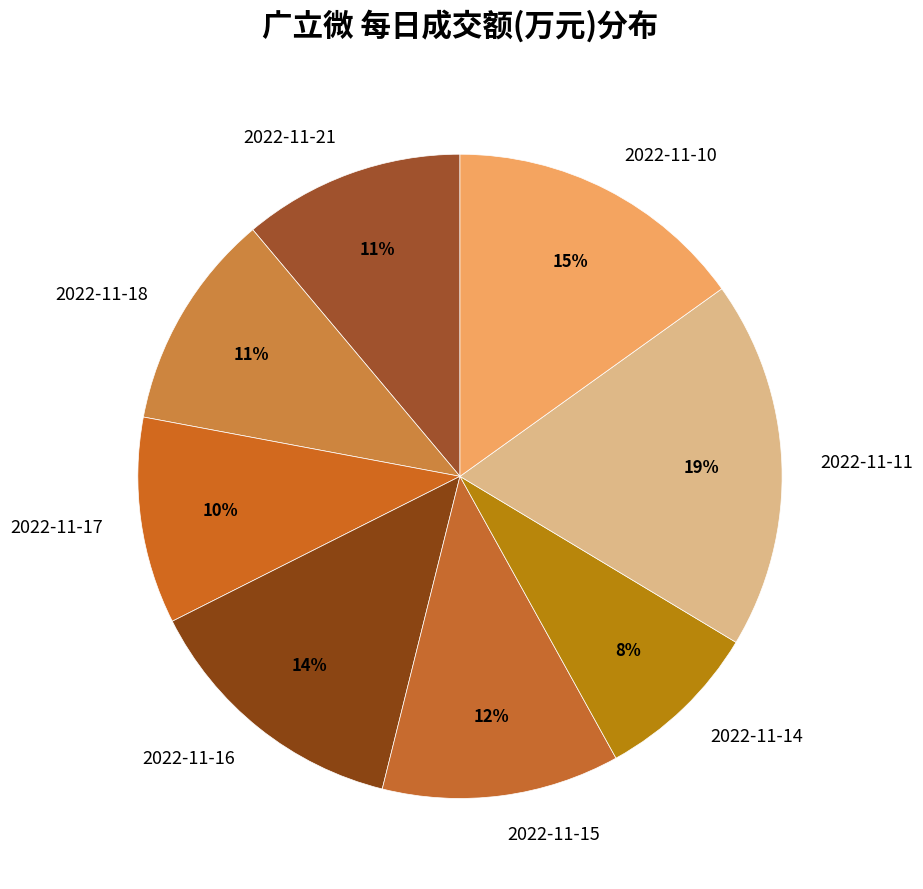

Is it true that 2022-11-14 is 20% of the pie?

False